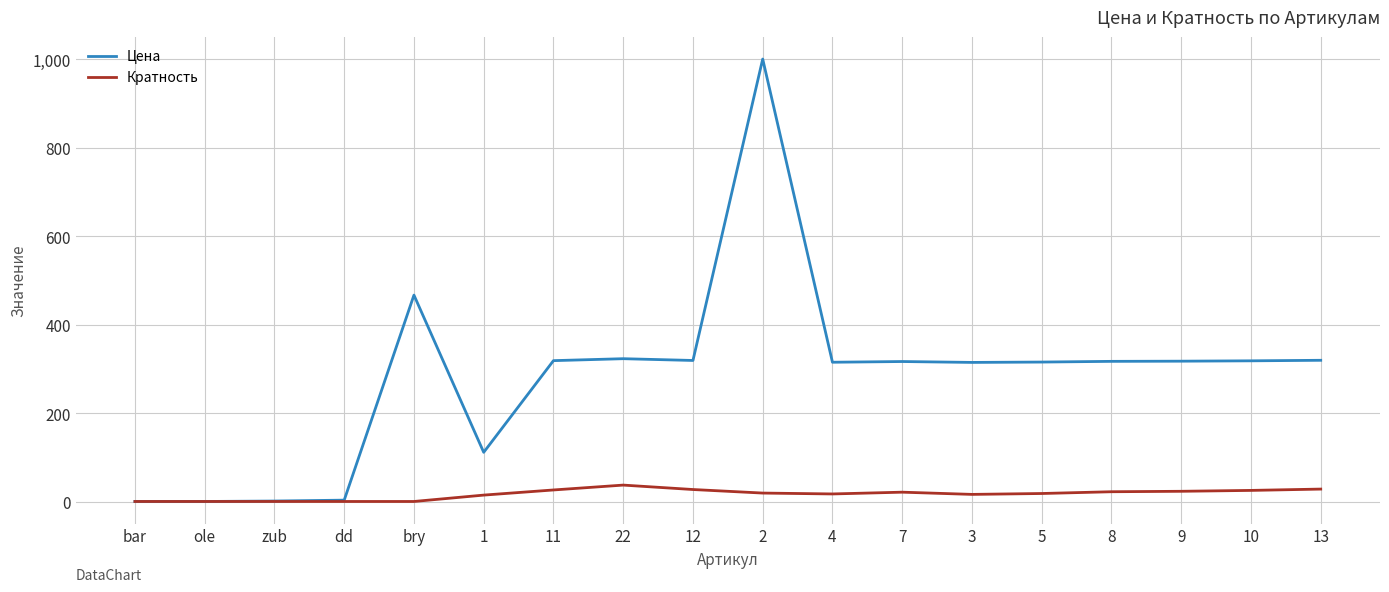

Is the value of Цена at 12 greater than the value of Кратность at 1?

Yes